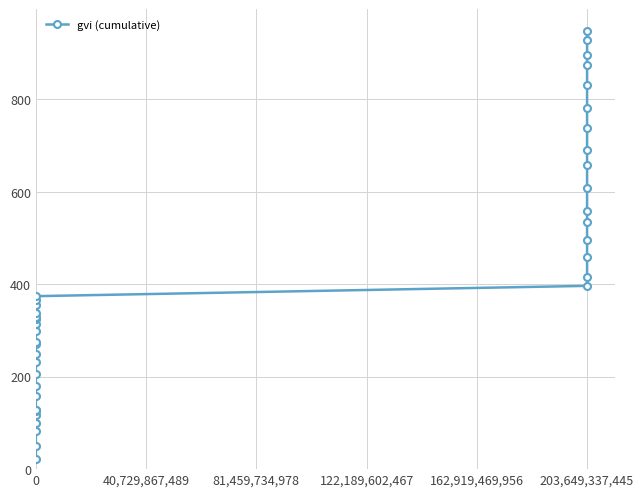

What is the average value?

404.2